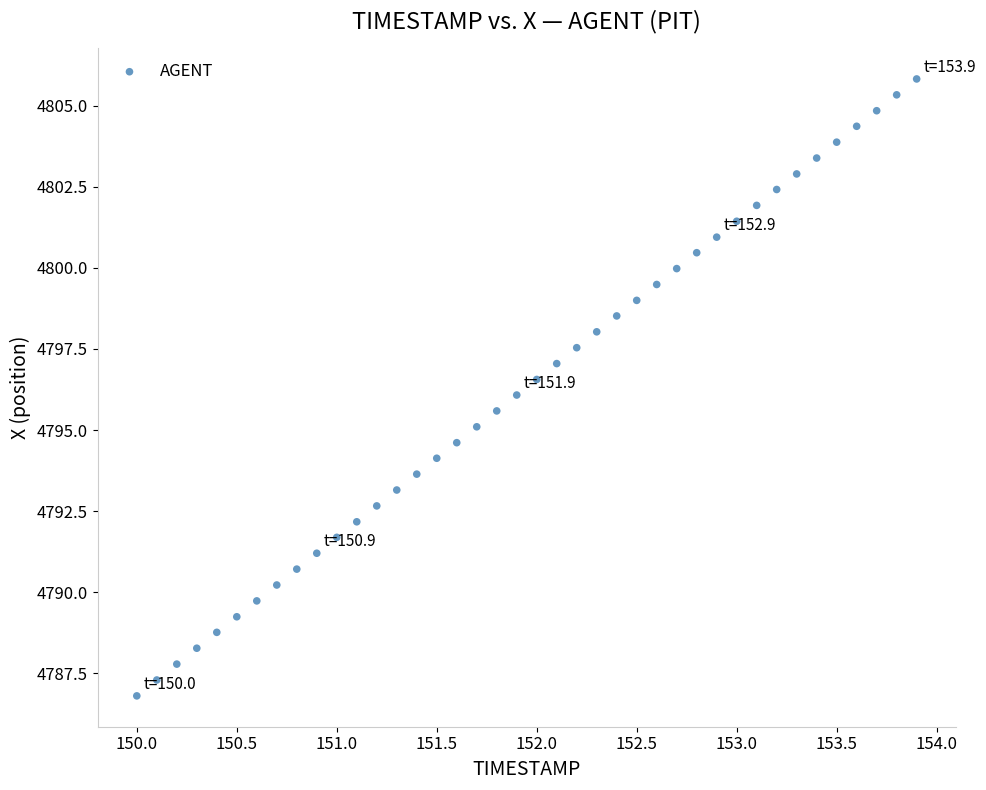

What is the range of Y values (max minus min)?

19.0